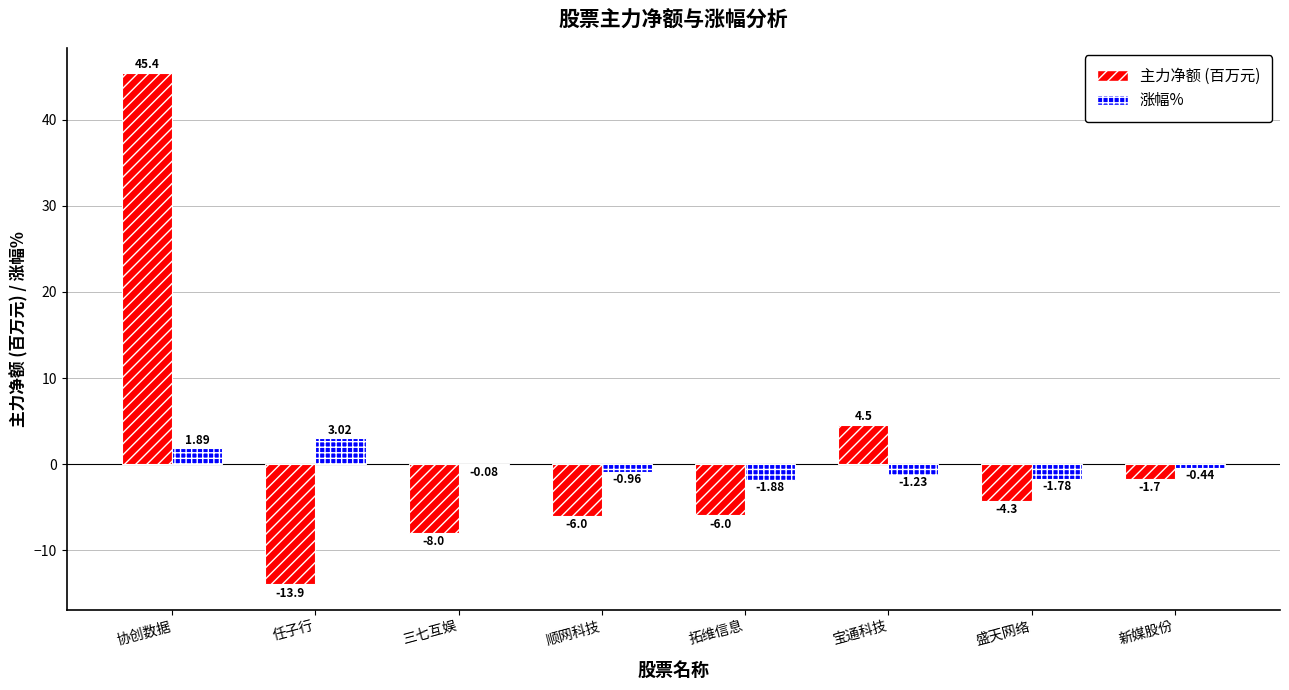

Which series changed the most between 协创数据 and 顺网科技?

主力净额 (百万元)